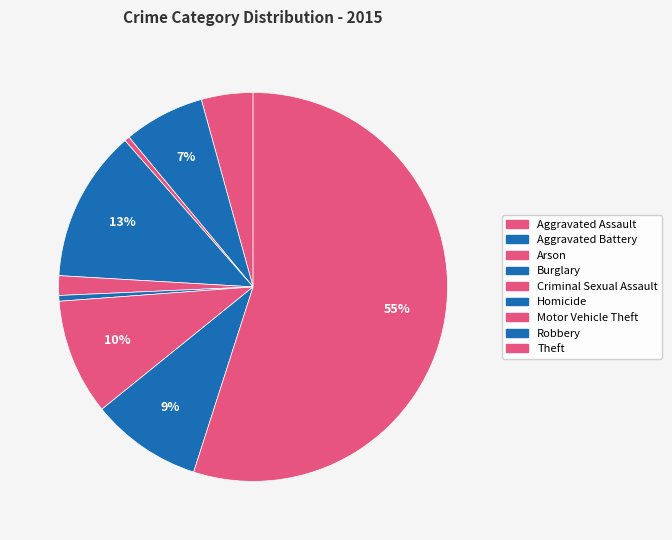

Which slice represents more than half of the pie?

Theft